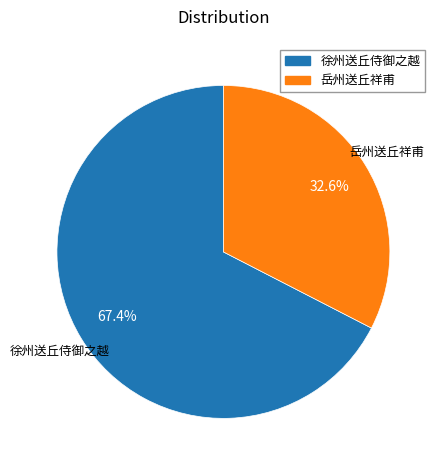

To the nearest percent, what is the difference between the largest and smallest slice percentages?

35%